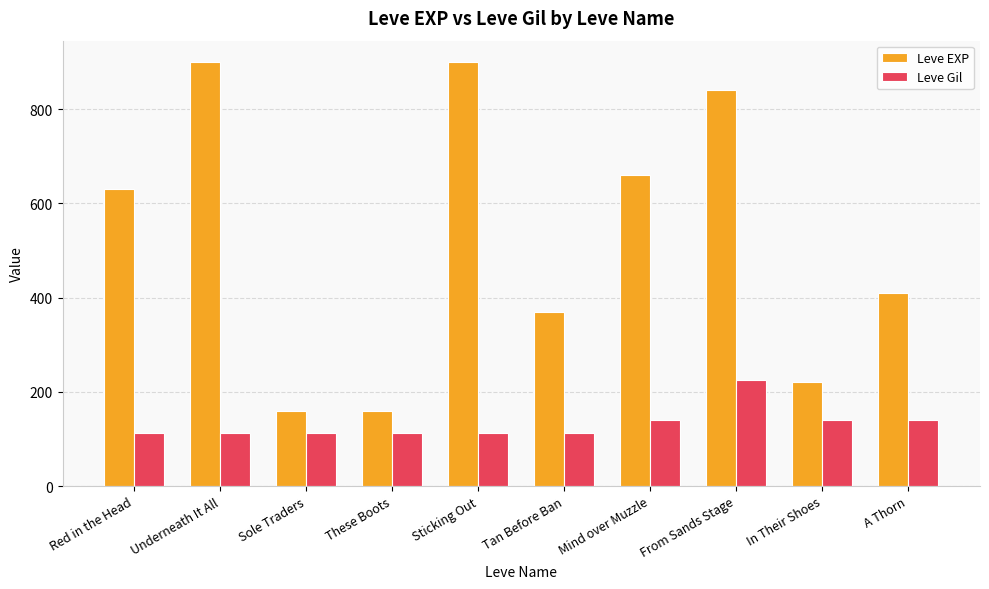

True or false: Leve EXP has a value of 86 at In Their Shoes.

False